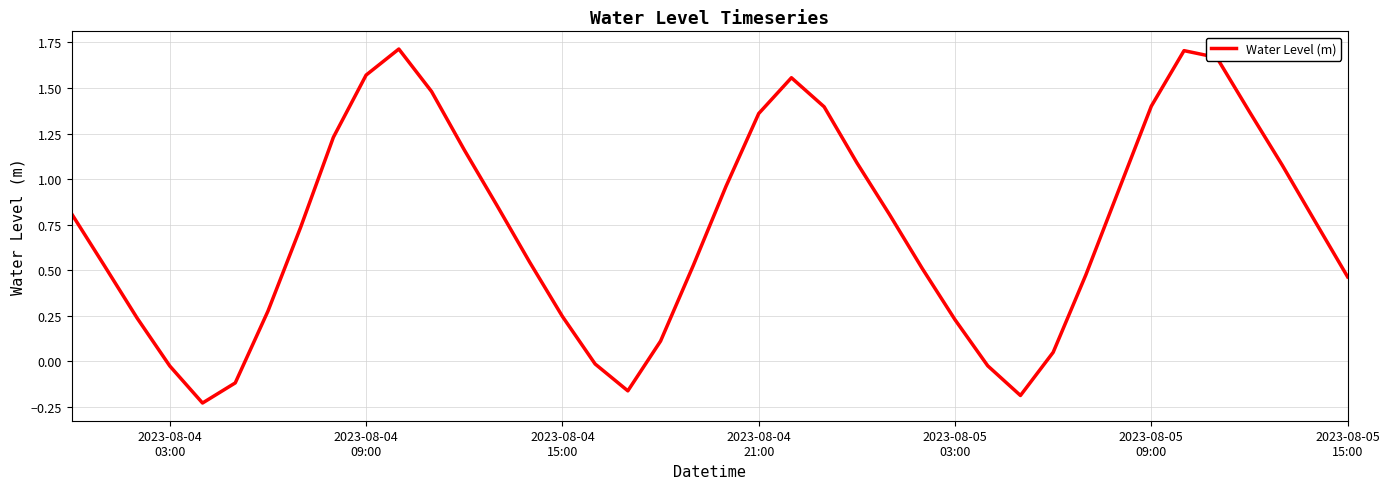

What is the difference between the maximum and minimum values?

1.9